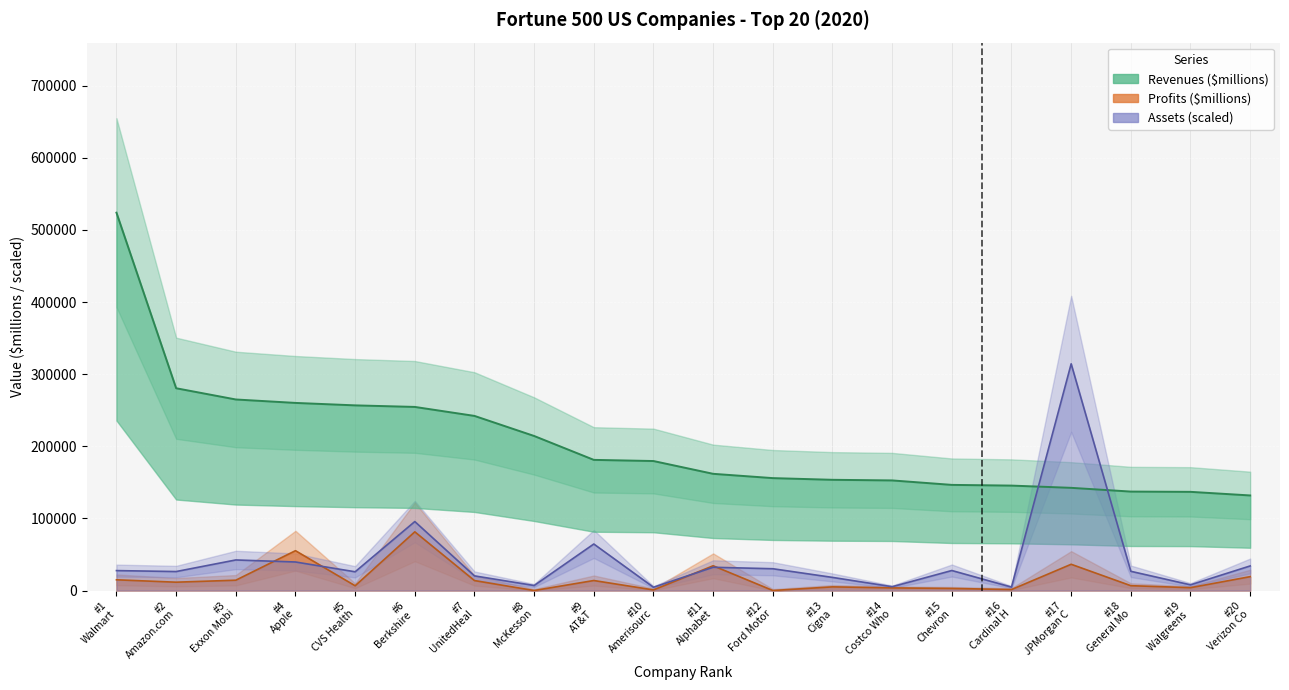

What is the spread (max minus min) of values at #12 Ford Motor?

155853.0